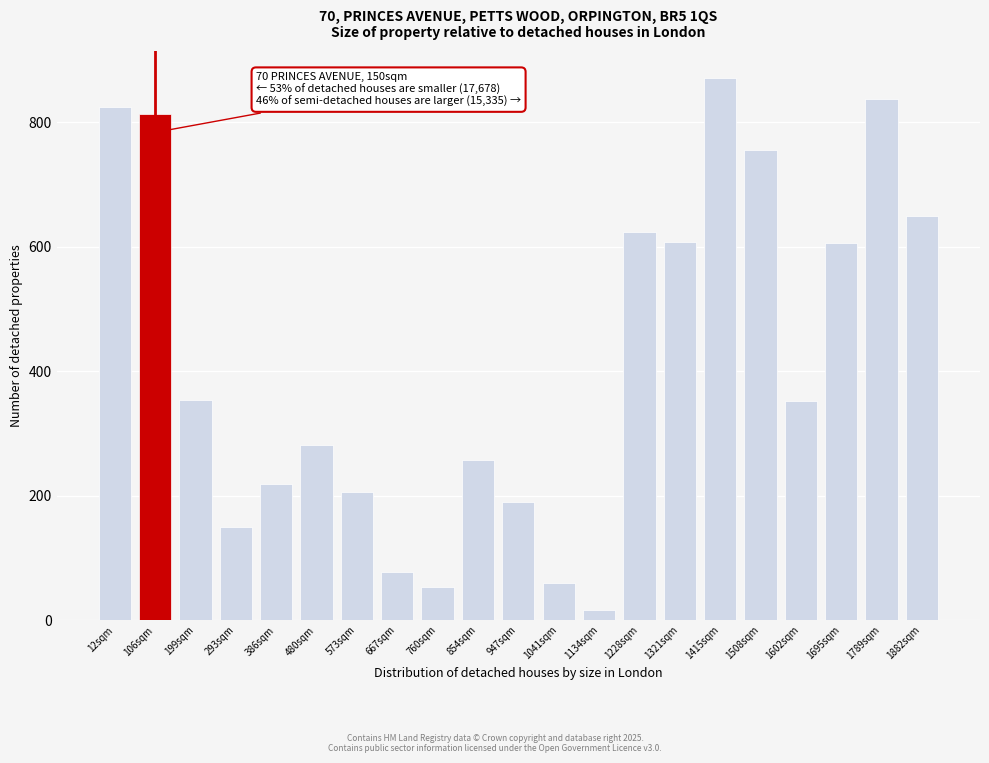

What position from the left is 1695sqm?

19